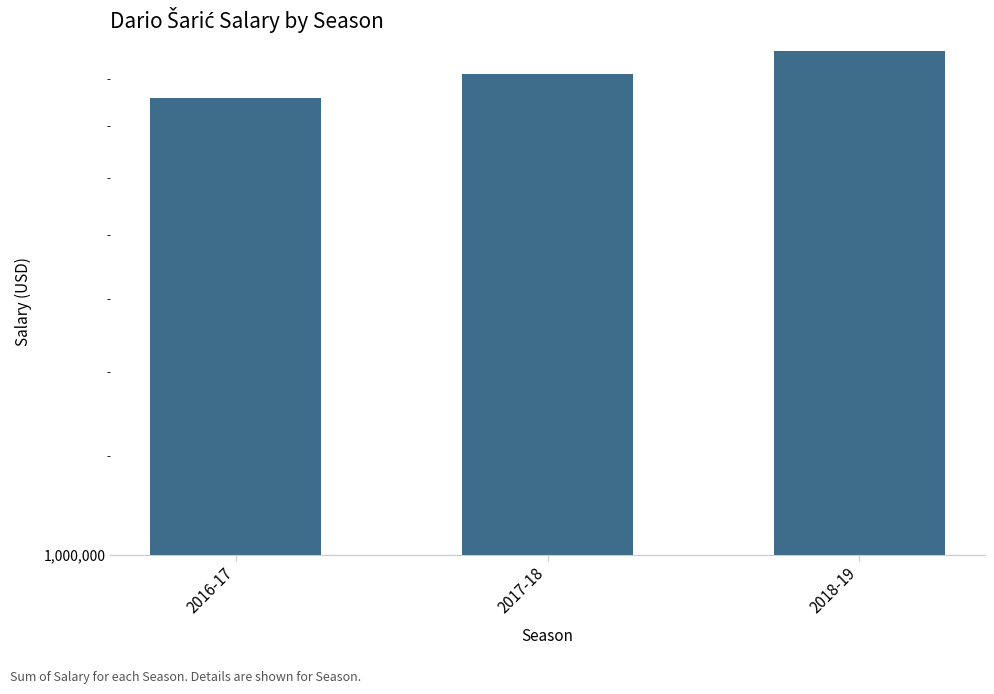

Between 2018-19 and 2017-18, which is larger?

2018-19